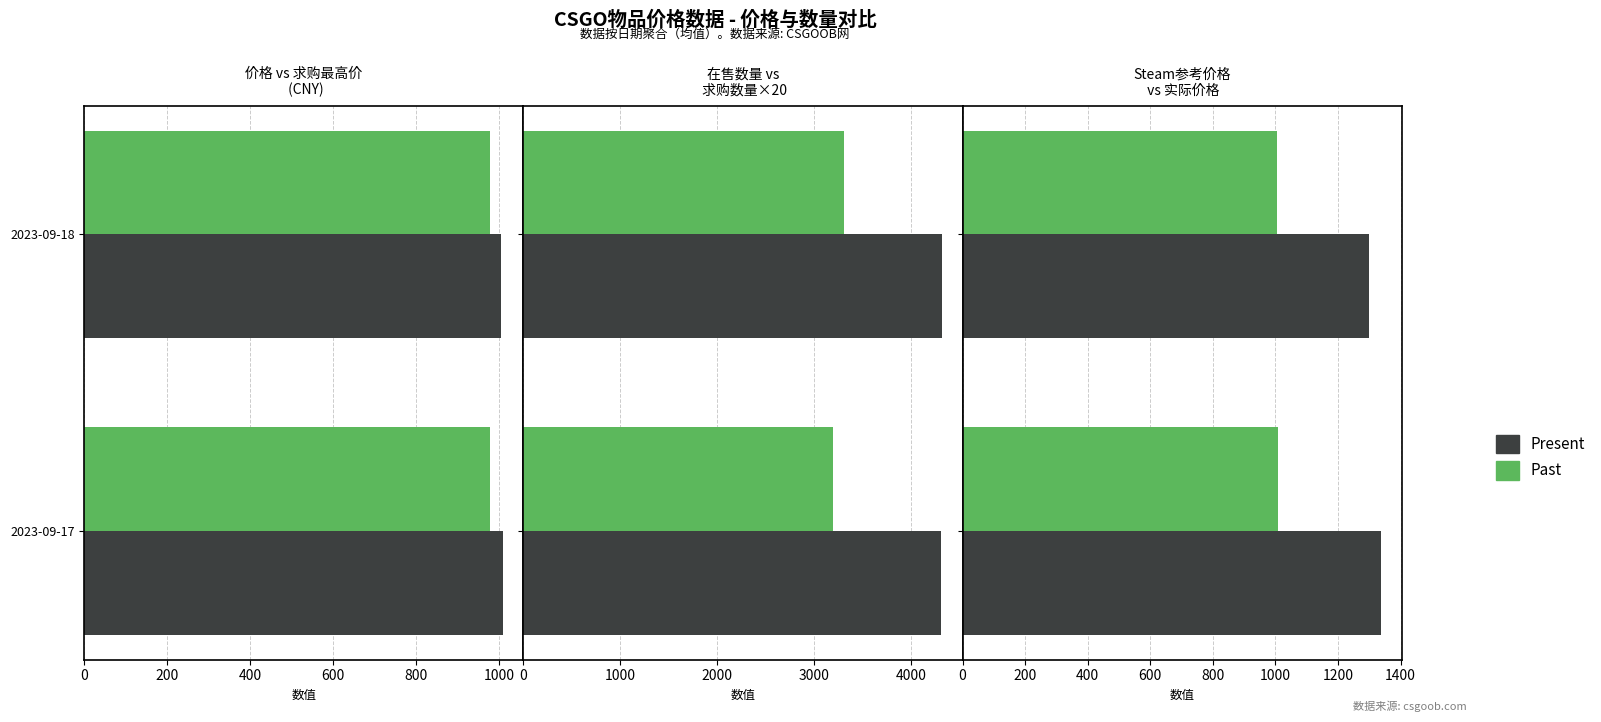

What is the average value of the 价格/求购数×20/实际价格 series?

978.3